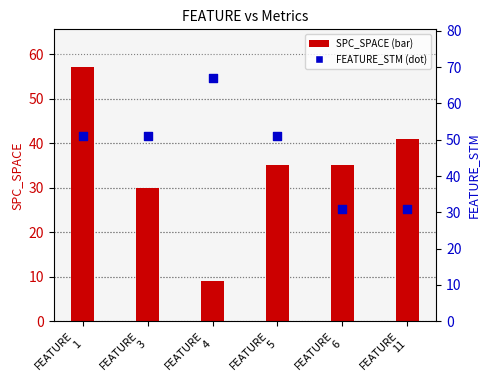

At how many categories does at least one series exceed 39?

5